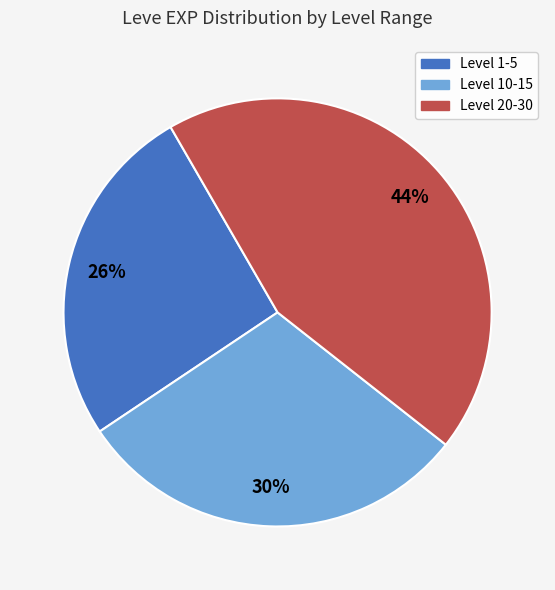

Is the sum of Level 1-5 and Level 20-30 greater than half?

Yes